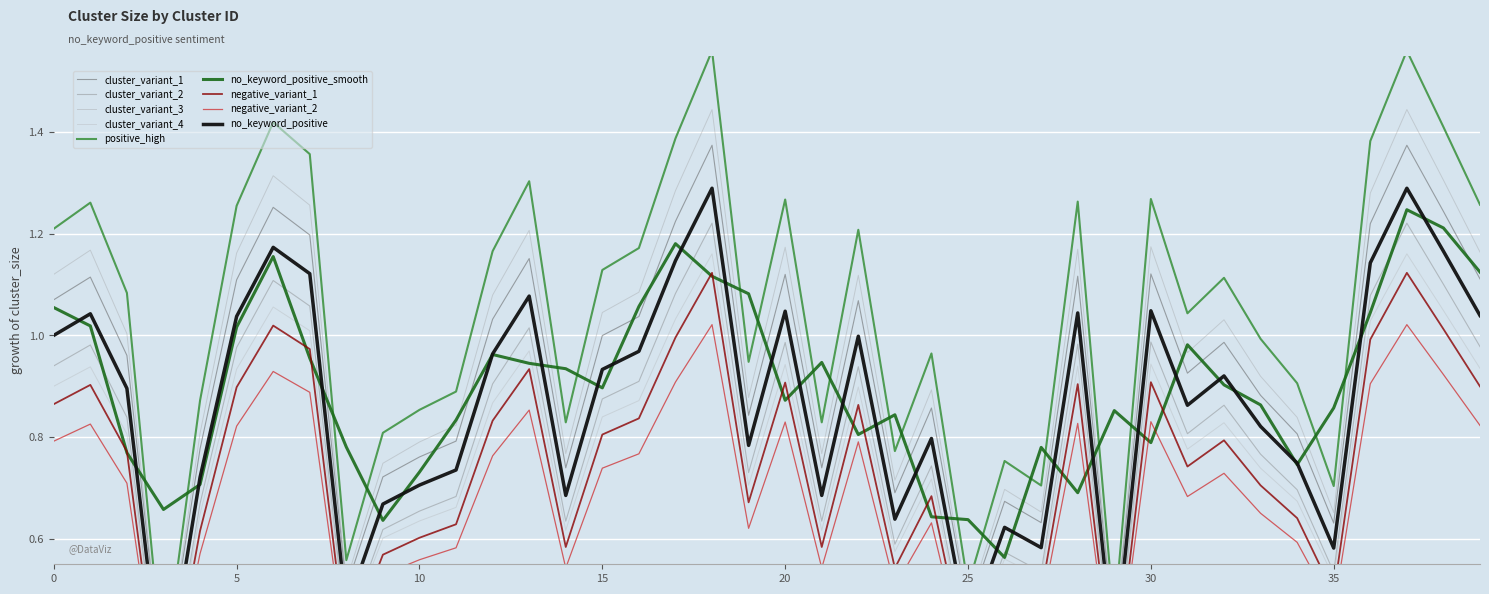

What is the difference between the maximum and second lowest values?

0.9